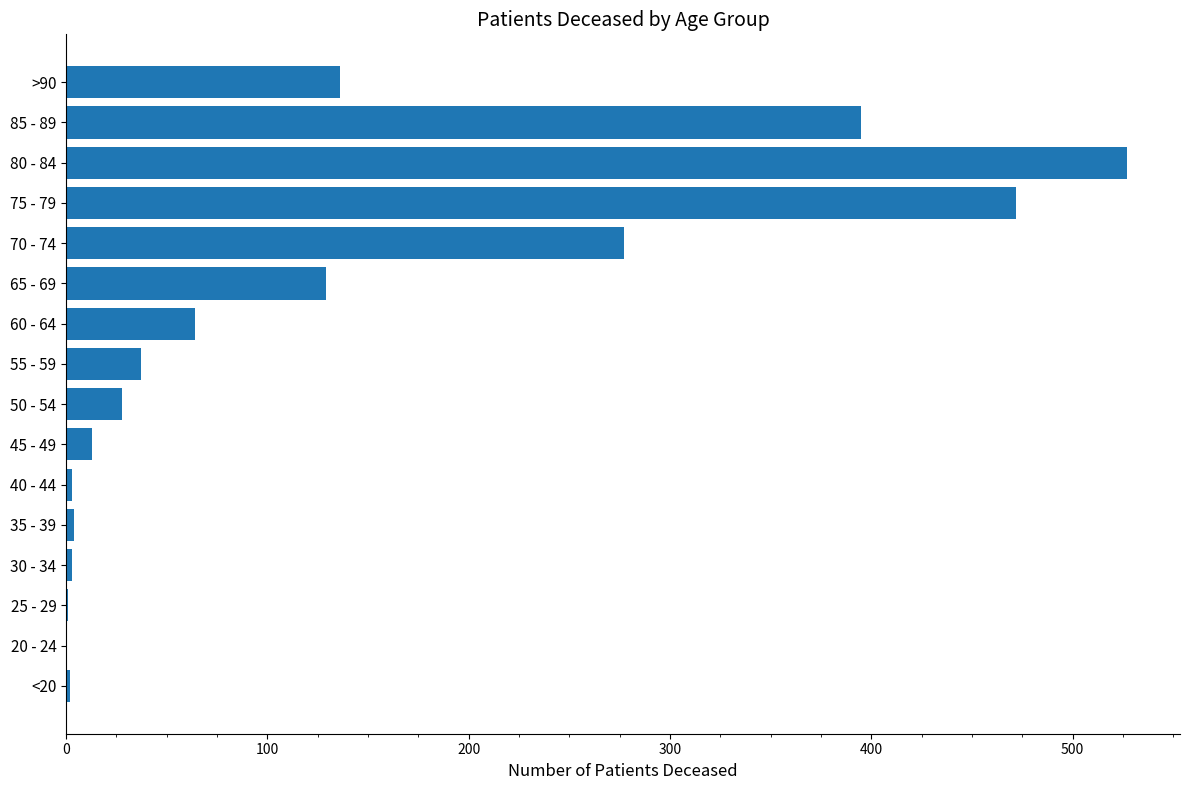

What is the maximum value shown in the chart?

527